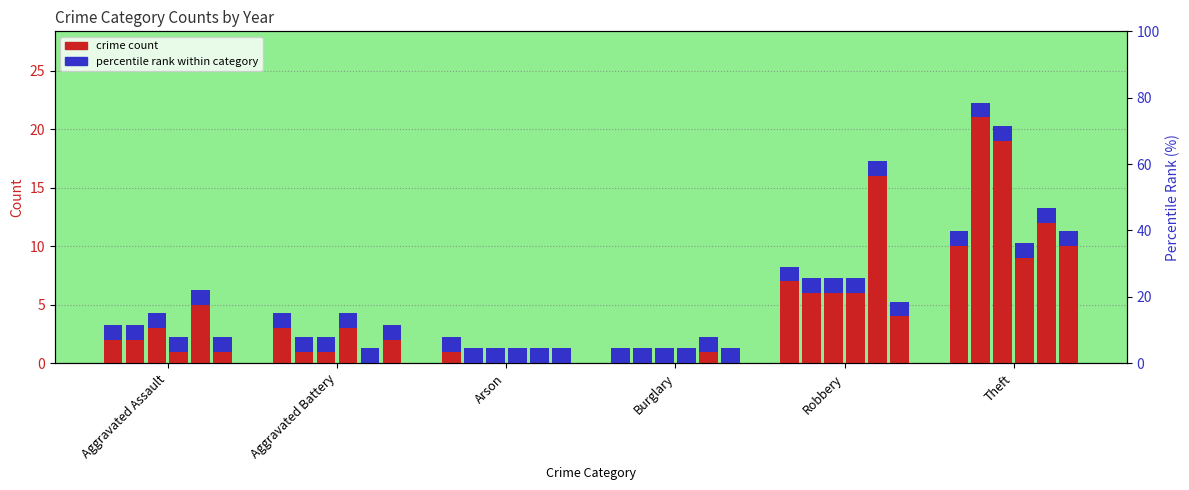

Reading left to right, list all the values displayed in this chart.

2022: Aggravated Assault=2	Aggravated Battery=3	Arson=1	Burglary=0	Robbery=7	Theft=10
2017: Aggravated Assault=2	Aggravated Battery=1	Arson=0	Burglary=0	Robbery=6	Theft=21
2019: Aggravated Assault=3	Aggravated Battery=1	Arson=0	Burglary=0	Robbery=6	Theft=19
2023: Aggravated Assault=1	Aggravated Battery=3	Arson=0	Burglary=0	Robbery=6	Theft=9
2024: Aggravated Assault=5	Aggravated Battery=0	Arson=0	Burglary=1	Robbery=16	Theft=12
2025: Aggravated Assault=1	Aggravated Battery=2	Arson=0	Burglary=0	Robbery=4	Theft=10